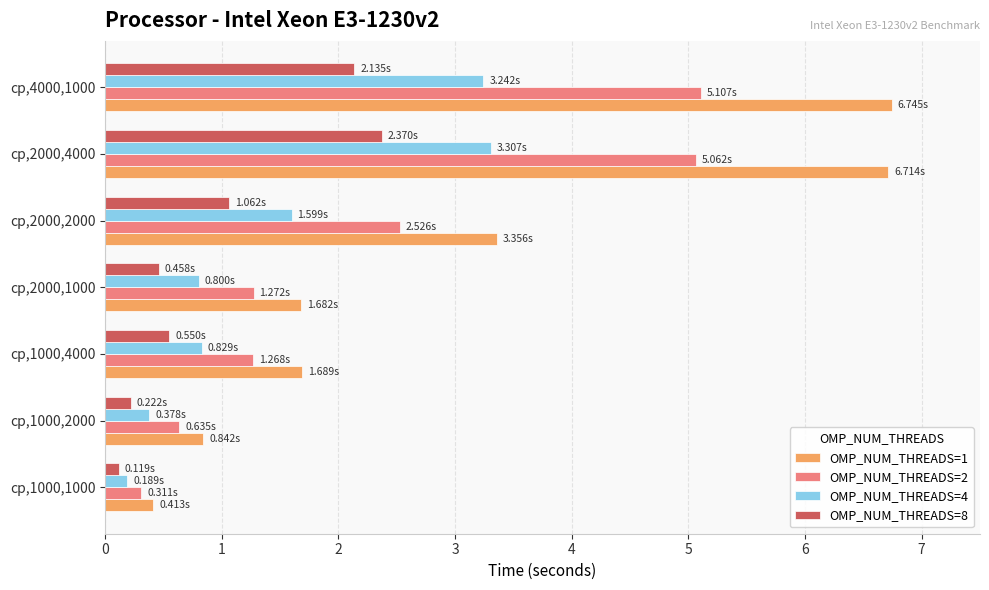

What is the sum of the OMP_NUM_THREADS=1 values at cp,1000,2000 and cp,4000,1000?

7.6